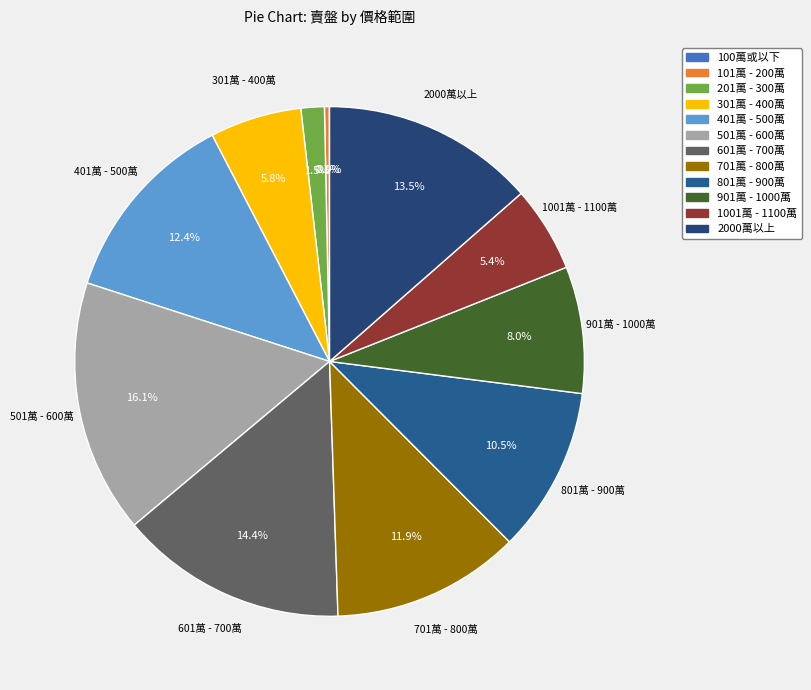

True or false: 201萬 - 300萬 accounts for 1% of the total.

True